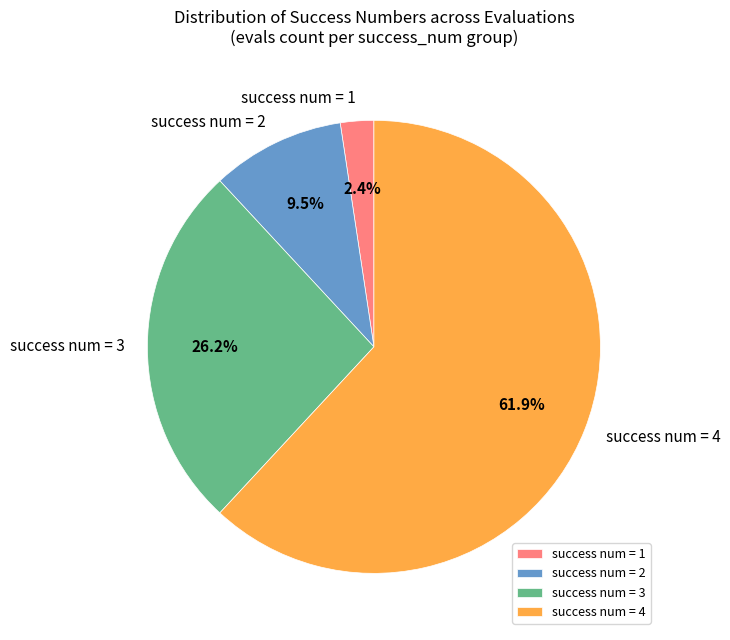

Which category has the smallest portion of the pie?

success num = 1